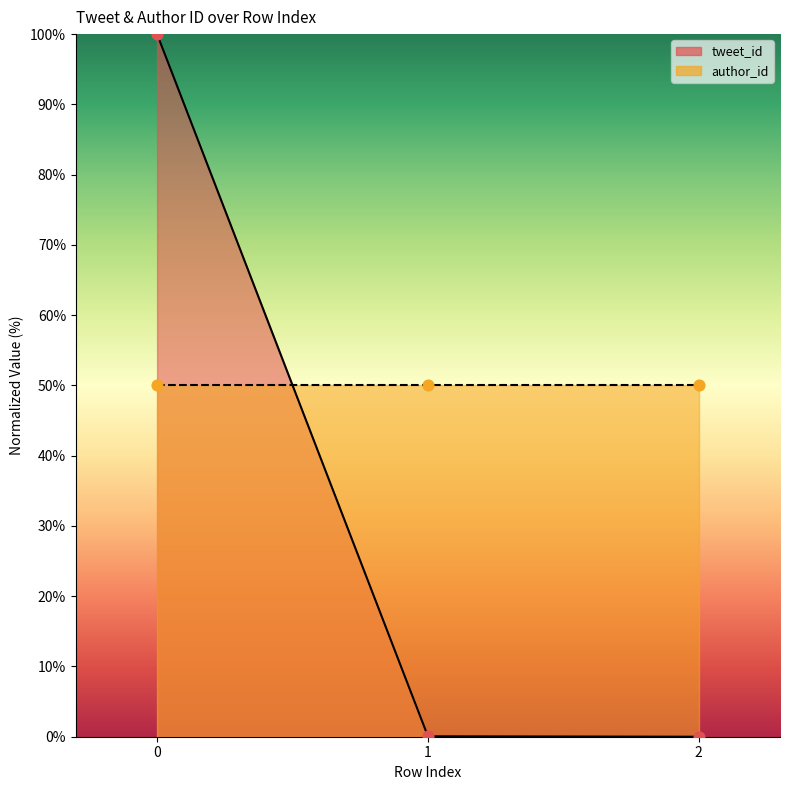

Which series reaches the maximum Y coordinate?

tweet_id_line